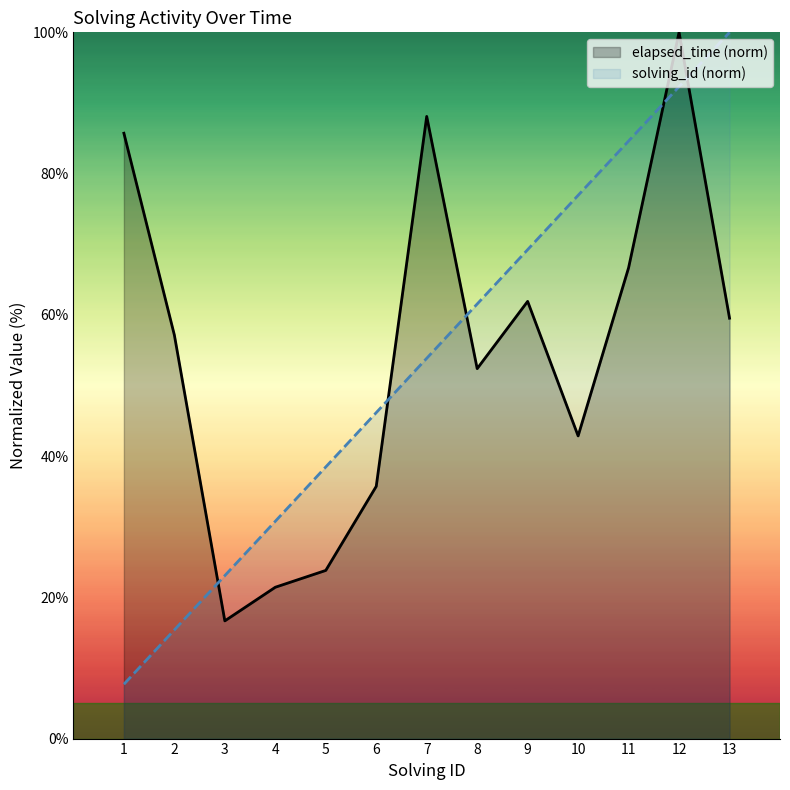

Rank the categories by solving_id value from lowest to highest.

1, 2, 3, 4, 5, 6, 7, 8, 9, 10, 11, 12, 13